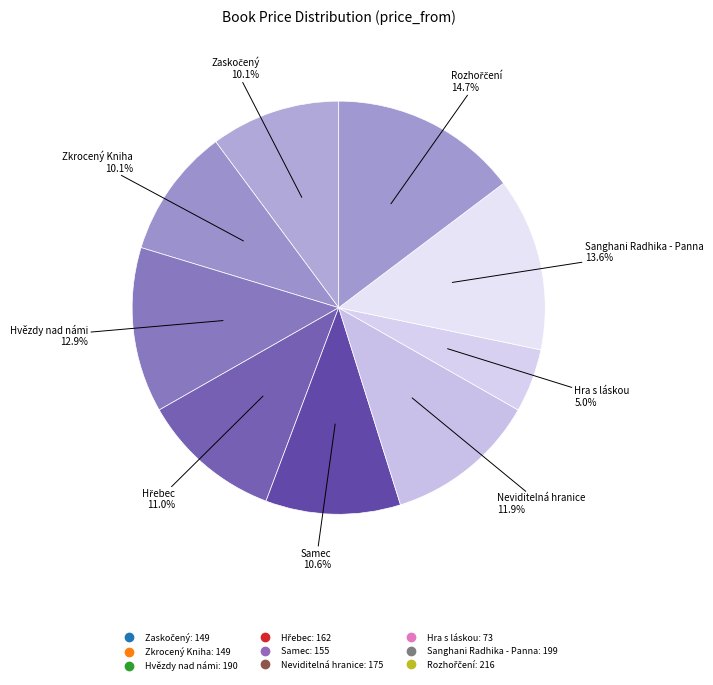

How many segments does this pie chart have?

9